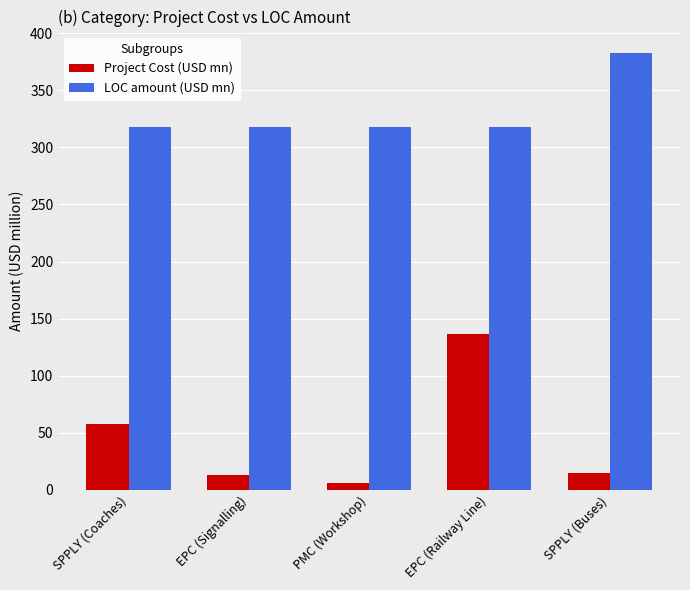

Reading left to right, transcribe all the data shown in this chart.

Project Cost (USD mn): SPPLY (Coaches)=58.0	EPC (Signalling)=12.6	PMC (Workshop)=6.0	EPC (Railway Line)=136.3	SPPLY (Buses)=15.0
LOC amount (USD mn): SPPLY (Coaches)=318.0	EPC (Signalling)=318.0	PMC (Workshop)=318.0	EPC (Railway Line)=318.0	SPPLY (Buses)=382.4